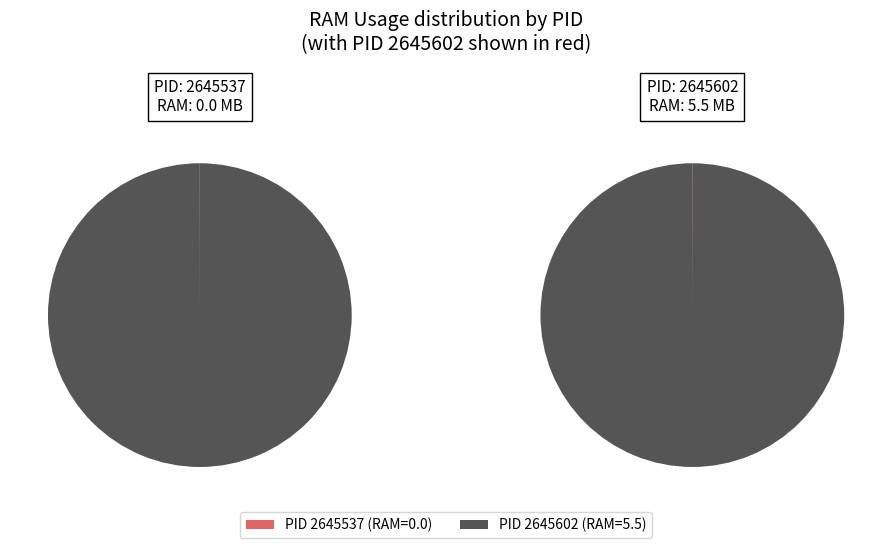

To the nearest percent, what is the average slice percentage?

50%